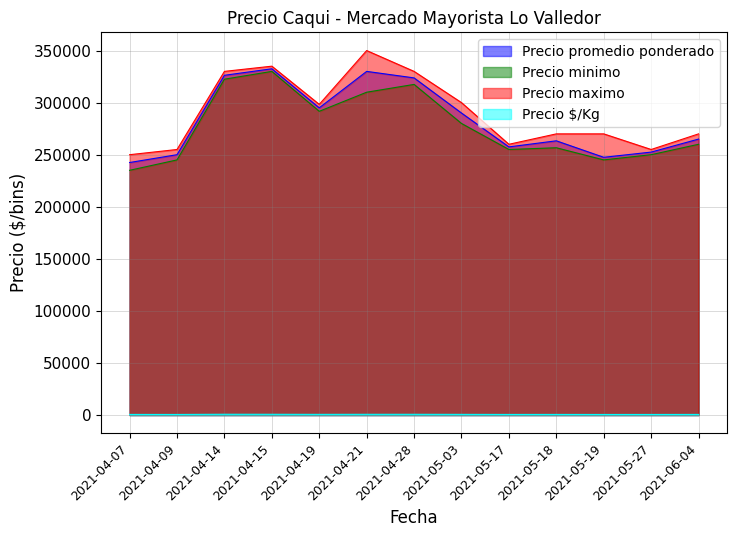

How many distinct data groups are displayed?

4